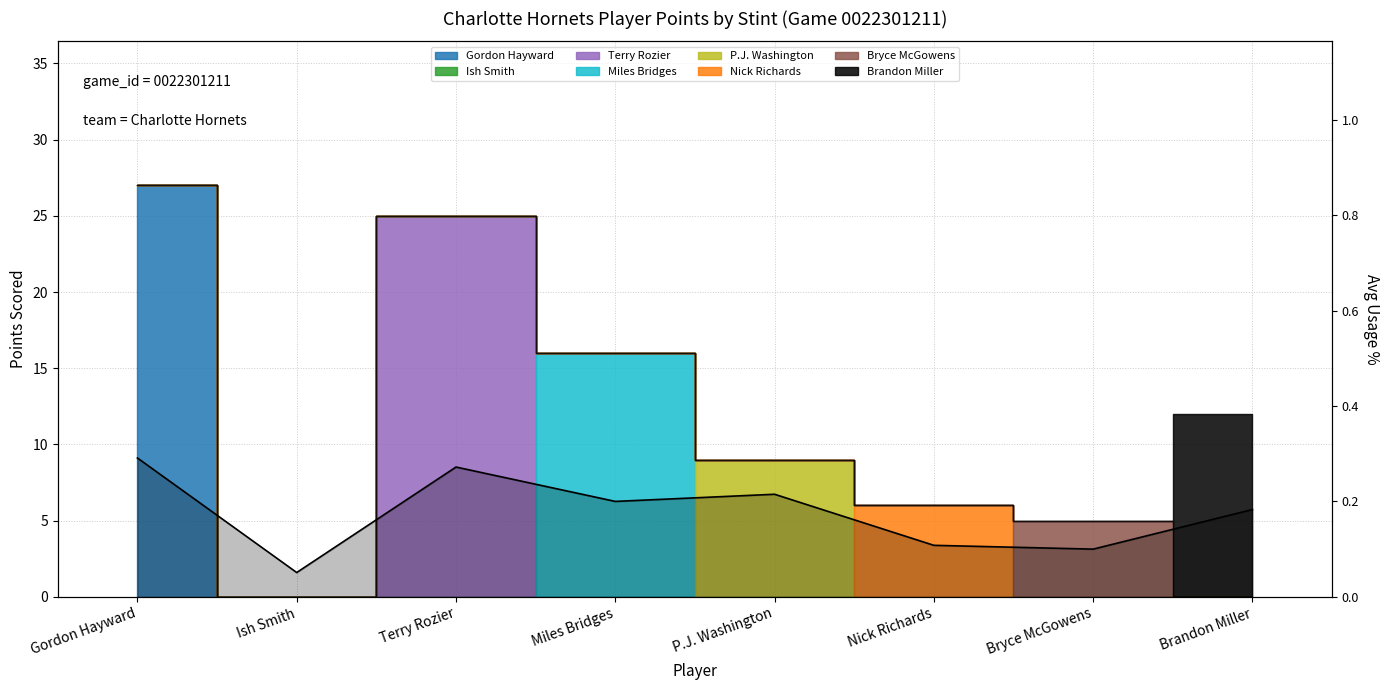

What is the difference between the maximum and minimum values?

0.2